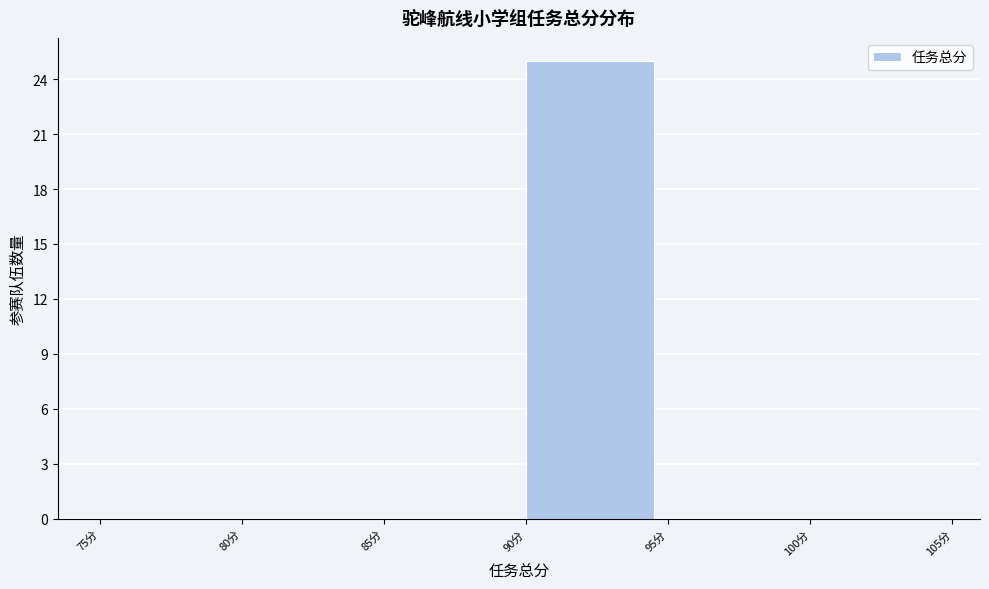

Reading left to right, list every bar in this chart as the range it spans on the x-axis followed by its height. The values are not printed on the chart, so give them approximately, as read against the axis.

75 to 80: 0
80 to 85: 0
85 to 90: 0
90 to 95: 25
95 to 100: 0
100 to 105: 0